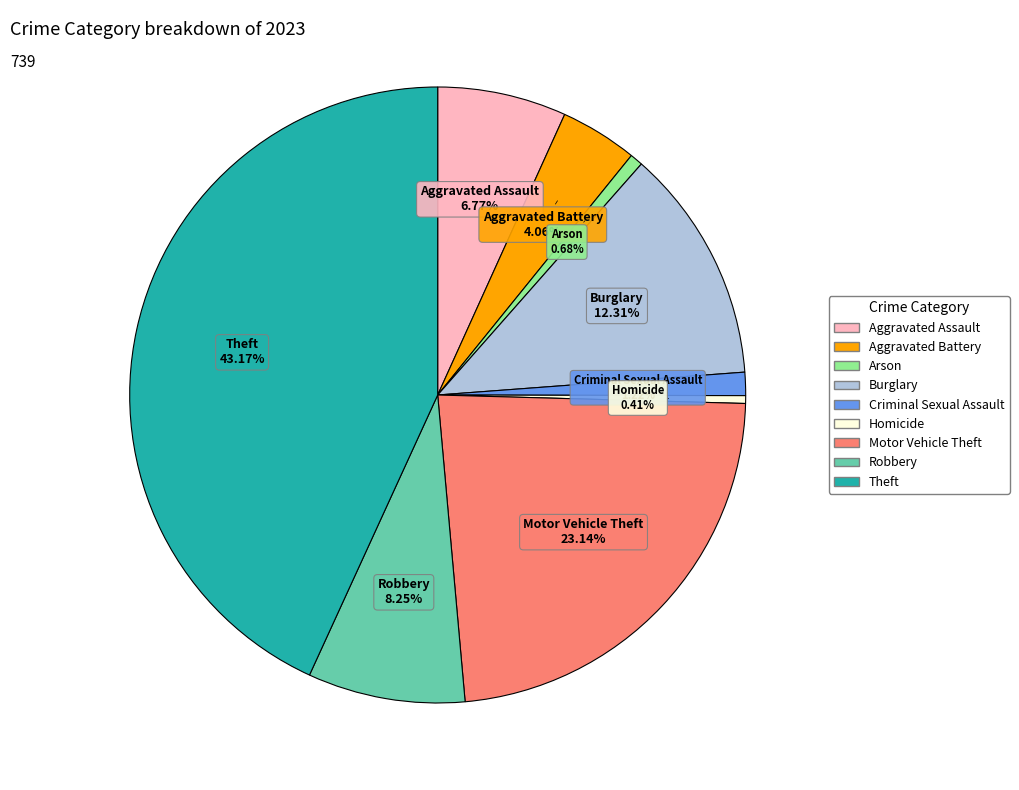

How many slices are in this pie chart?

9